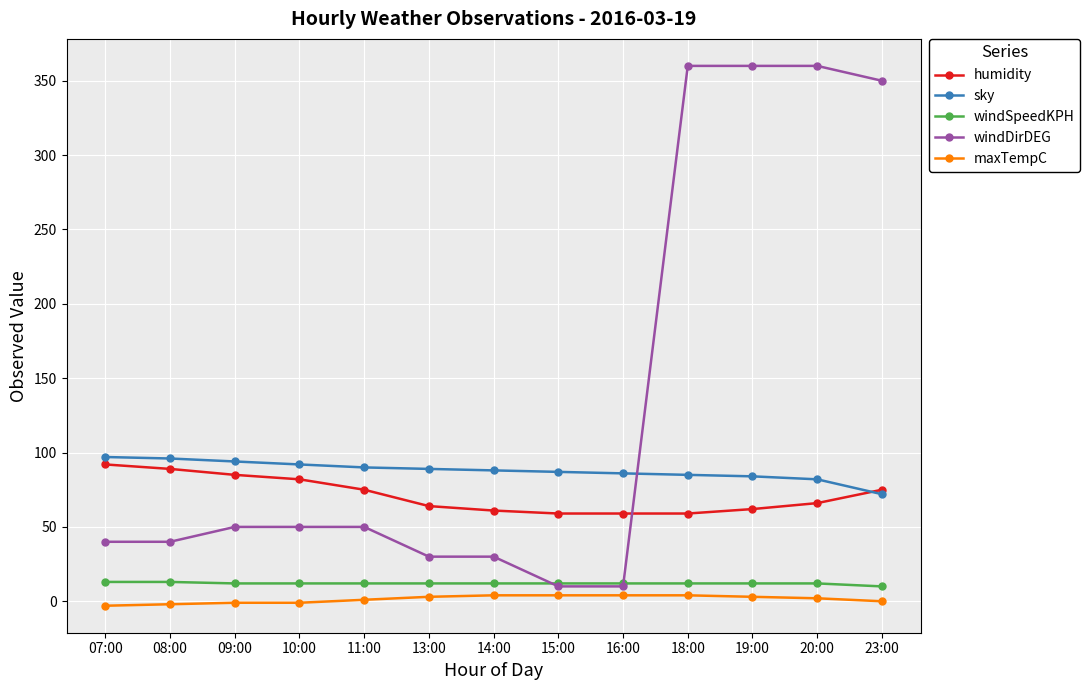

What is the lowest value of the windSpeedKPH series?

10